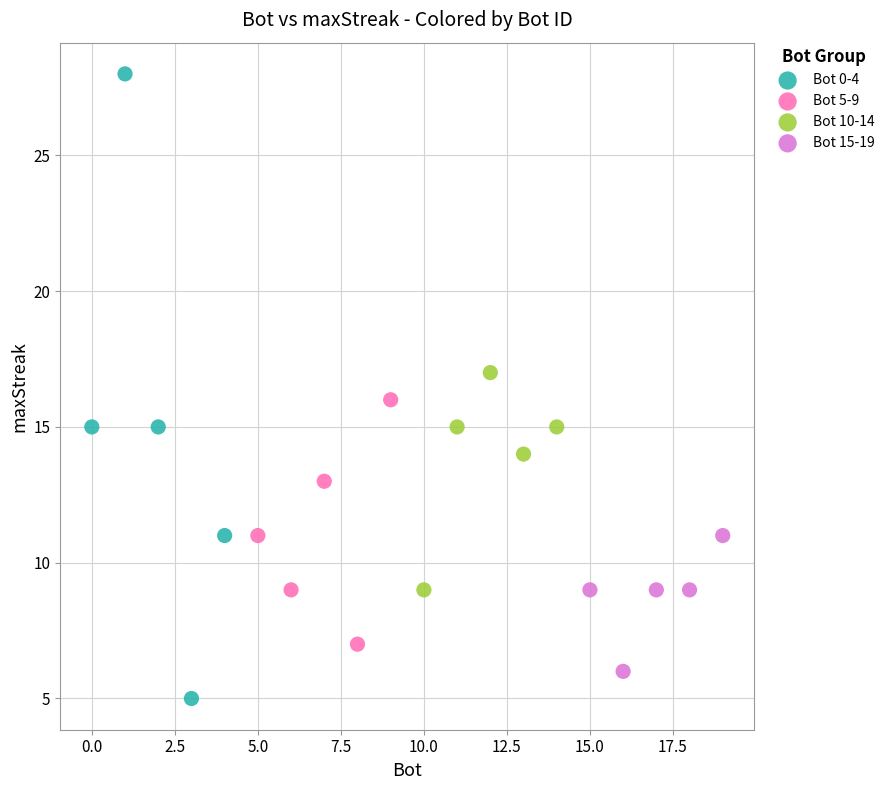

Which series has the widest spread of Y values?

Bot 0-4